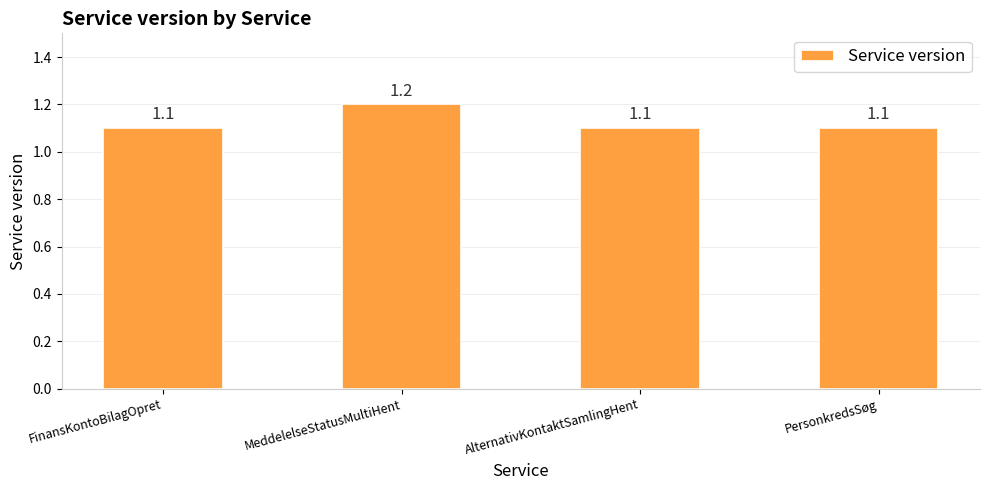

Does the chart contain stacked bars?

No